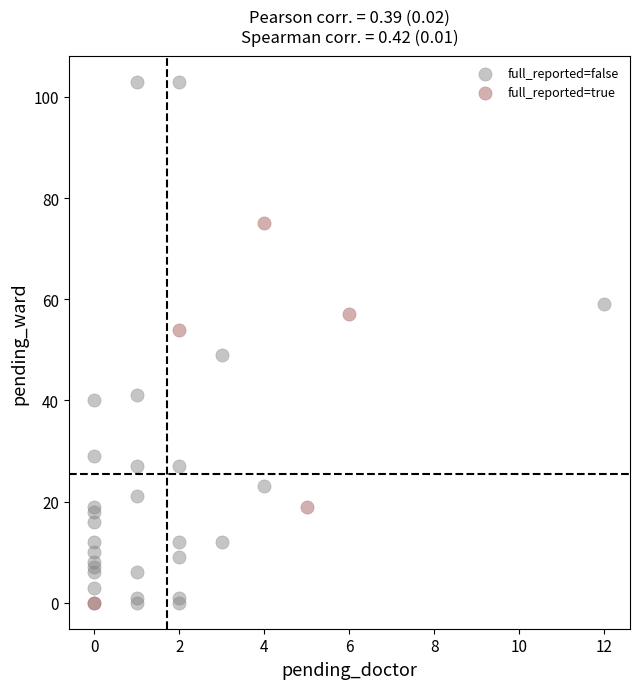

Which series has the widest spread of Y values?

full_reported=false